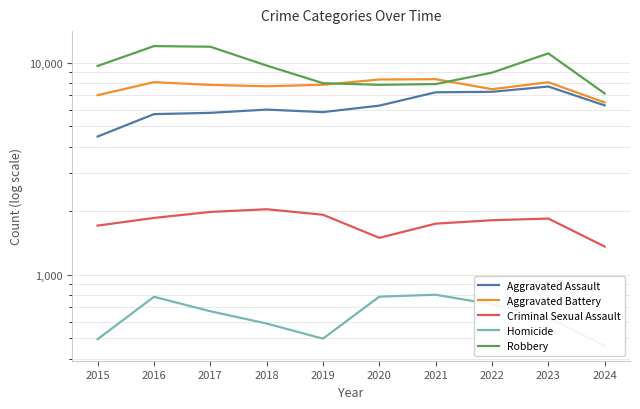

What is the lowest value of the Criminal Sexual Assault series?

1357